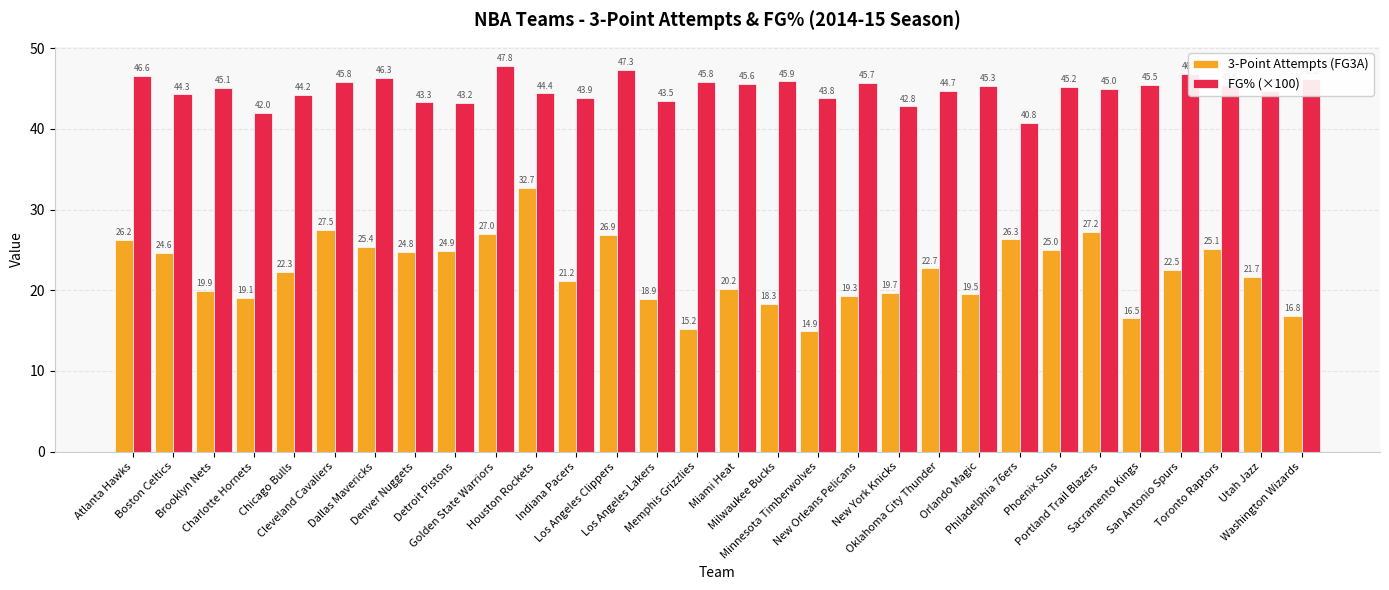

The FG% (×100) series shows 45.2 at Phoenix Suns. True or false?

True